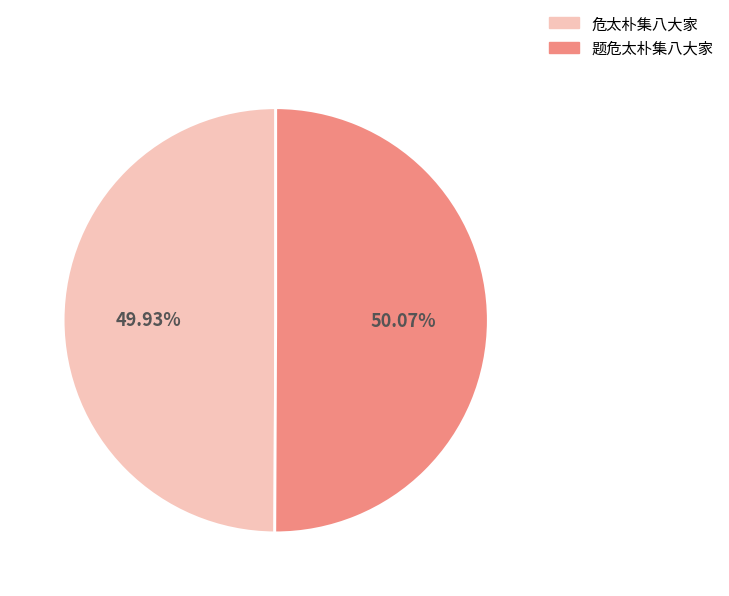

What percentage is the 危太朴集八大家 slice, to the nearest percent?

50%